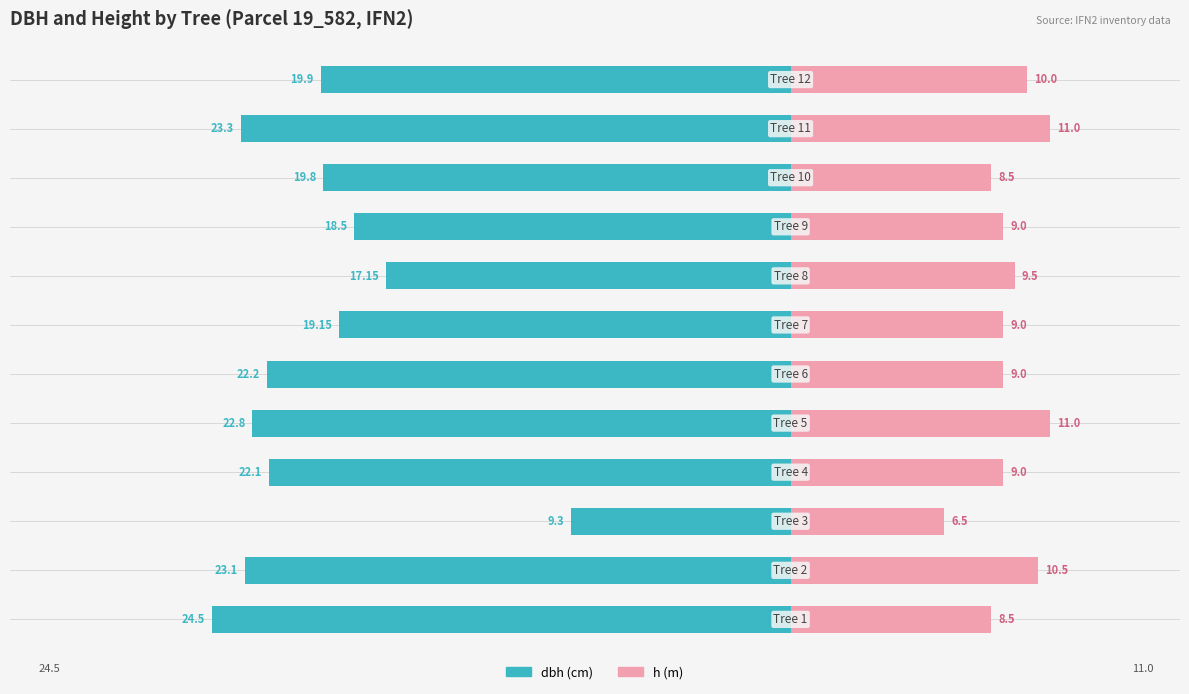

How many h values are between 9 and 10?

6